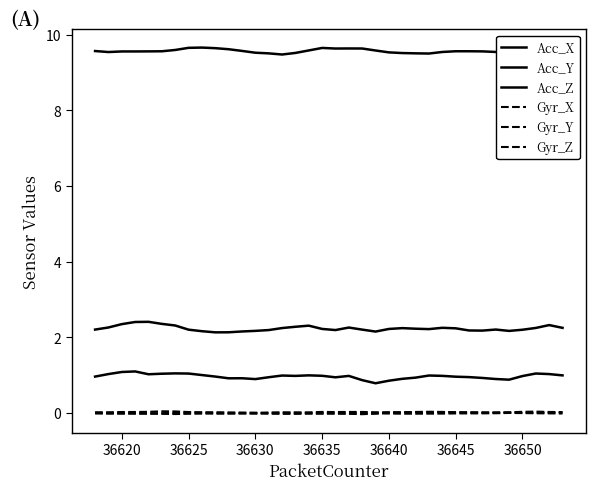

Does the chart display data point markers on the line(s)?

No